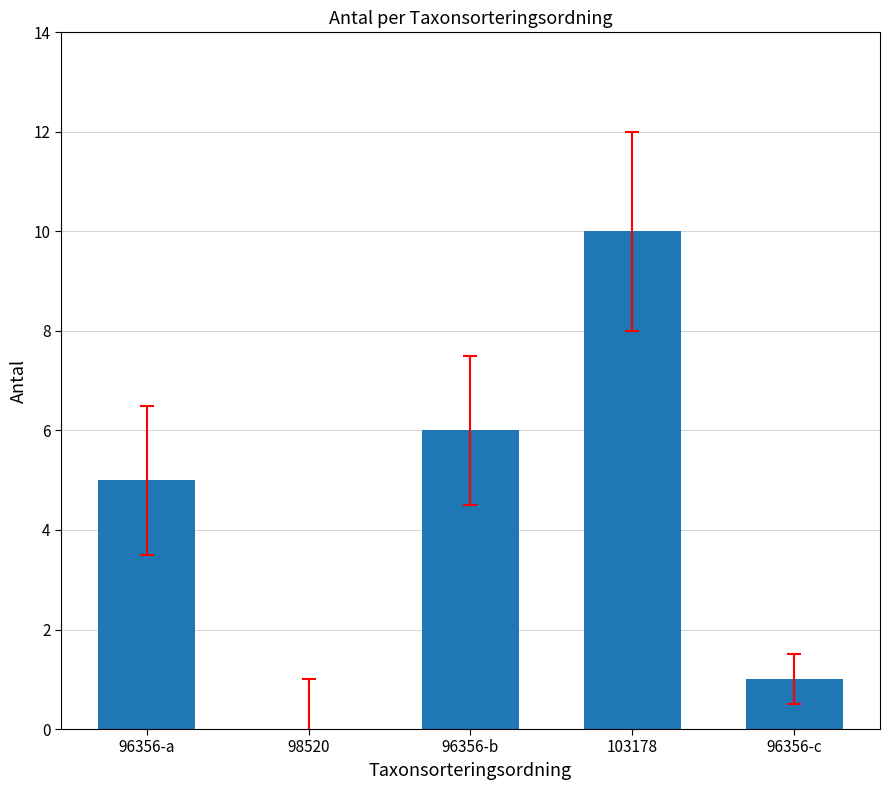

Is it true that the value at 96356-b is 2?

False